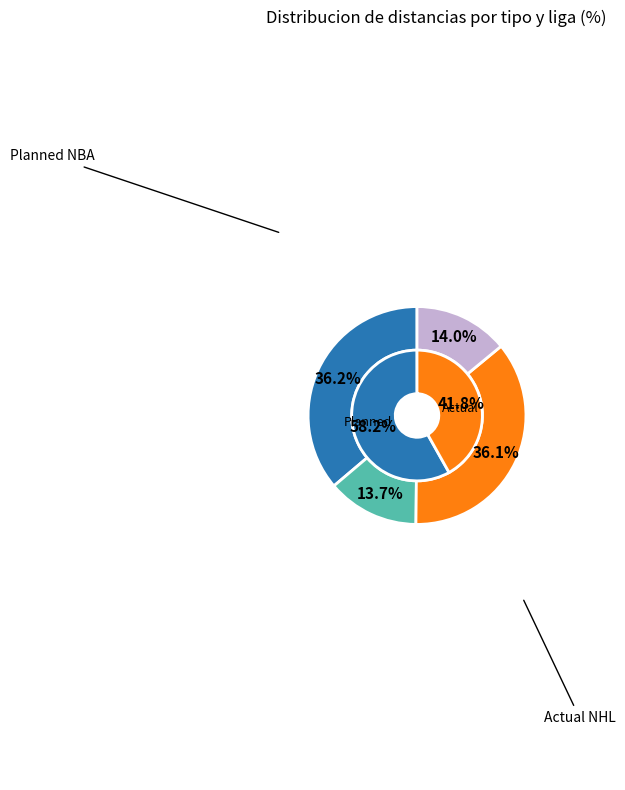

Which slice is the smallest?

Actual